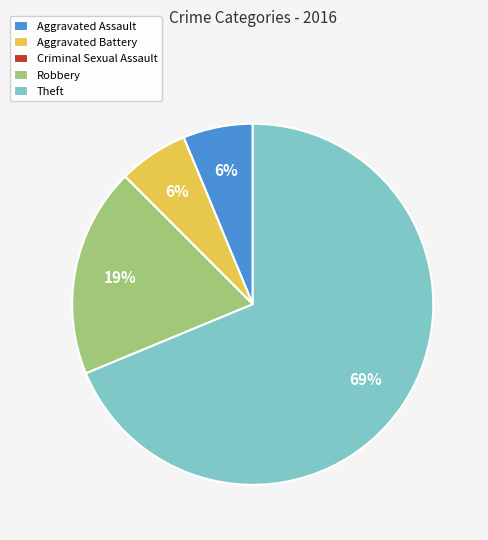

To the nearest percent, what portion does Aggravated Battery represent?

6%